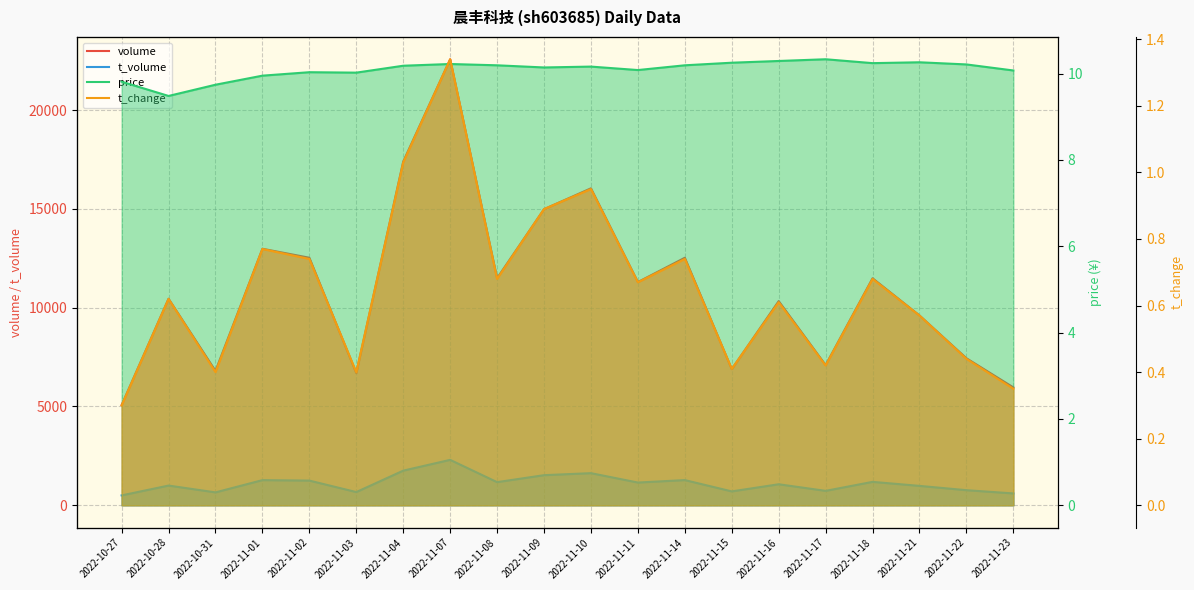

Reading left to right, list all the values displayed in this chart.

volume: 2022-10-27=5074.0	2022-10-28=10455.0	2022-10-31=6803.0	2022-11-01=12983.0	2022-11-02=12529.0	2022-11-03=6688.0	2022-11-04=17397.0	2022-11-07=22574.0	2022-11-08=11495.0	2022-11-09=14986.0	2022-11-10=16042.0	2022-11-11=11298.0	2022-11-14=12528.0	2022-11-15=6891.0	2022-11-16=10334.0	2022-11-17=7097.0	2022-11-18=11490.0	2022-11-21=9607.0	2022-11-22=7441.0	2022-11-23=5967.0
t_volume: 2022-10-27=500.0	2022-10-28=998.0	2022-10-31=653.0	2022-11-01=1273.0	2022-11-02=1250.0	2022-11-03=669.0	2022-11-04=1753.0	2022-11-07=2299.0	2022-11-08=1171.0	2022-11-09=1524.0	2022-11-10=1626.0	2022-11-11=1151.0	2022-11-14=1275.0	2022-11-15=703.0	2022-11-16=1064.0	2022-11-17=730.0	2022-11-18=1185.0	2022-11-21=982.0	2022-11-22=764.0	2022-11-23=600.0
price: 2022-10-27=9.8	2022-10-28=9.5	2022-10-31=9.7	2022-11-01=9.9	2022-11-02=10.0	2022-11-03=10.0	2022-11-04=10.2	2022-11-07=10.2	2022-11-08=10.2	2022-11-09=10.1	2022-11-10=10.2	2022-11-11=10.1	2022-11-14=10.2	2022-11-15=10.2	2022-11-16=10.3	2022-11-17=10.3	2022-11-18=10.2	2022-11-21=10.3	2022-11-22=10.2	2022-11-23=10.1
t_change: 2022-10-27=0.3	2022-10-28=0.6	2022-10-31=0.4	2022-11-01=0.8	2022-11-02=0.7	2022-11-03=0.4	2022-11-04=1.0	2022-11-07=1.3	2022-11-08=0.7	2022-11-09=0.9	2022-11-10=0.9	2022-11-11=0.7	2022-11-14=0.7	2022-11-15=0.4	2022-11-16=0.6	2022-11-17=0.4	2022-11-18=0.7	2022-11-21=0.6	2022-11-22=0.4	2022-11-23=0.3